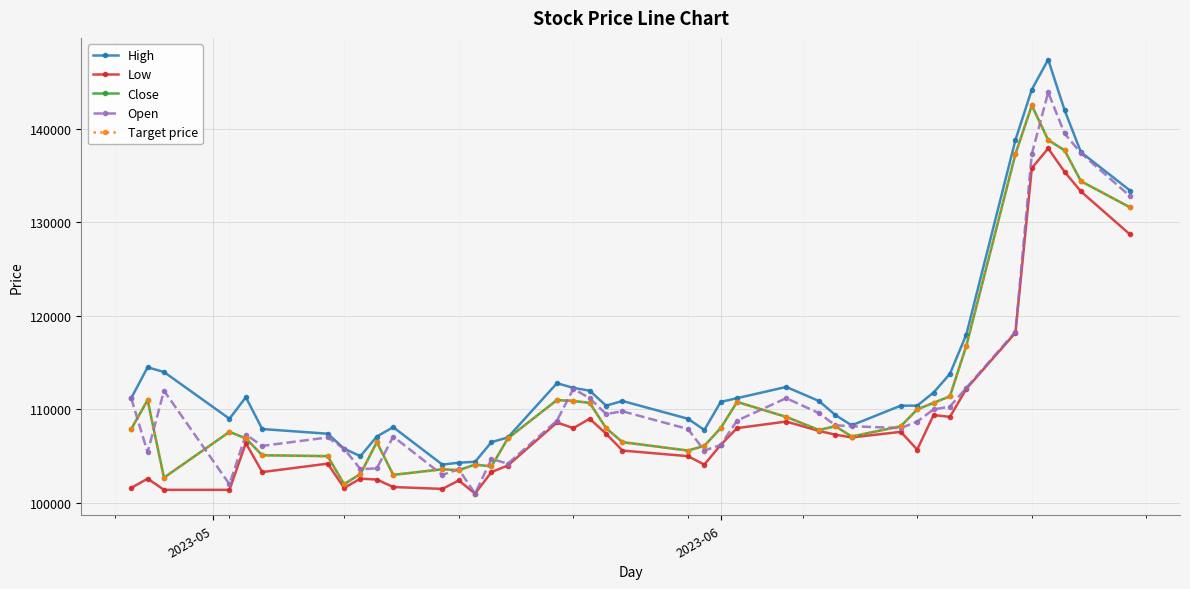

Does the chart have visible grid lines?

Yes